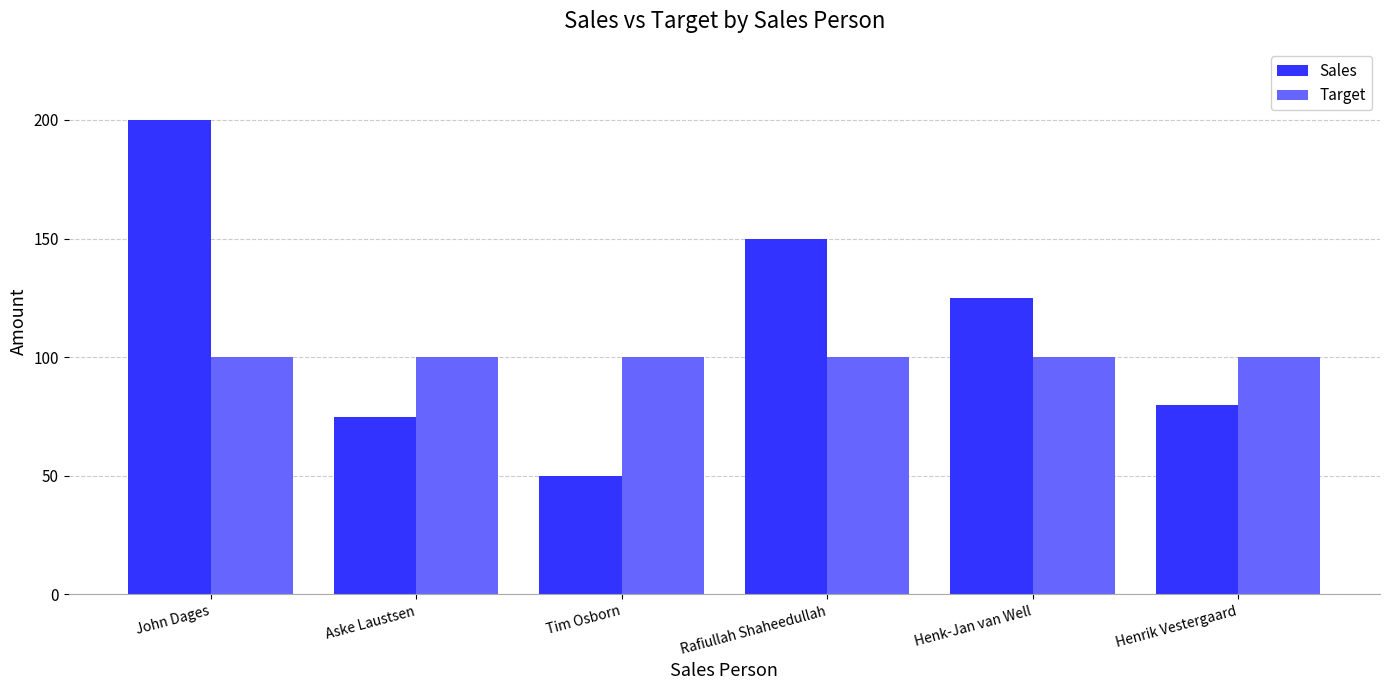

Between Tim Osborn and Henk-Jan van Well, which series saw the biggest shift?

Sales